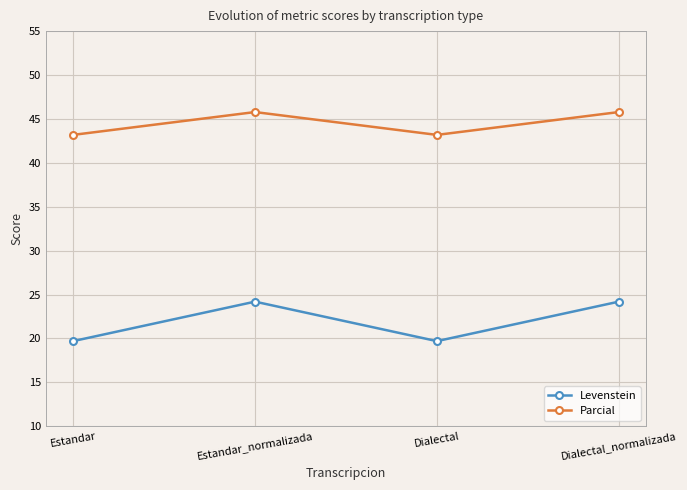

What is the difference between the second highest and second lowest values in the Levenstein series?

4.5